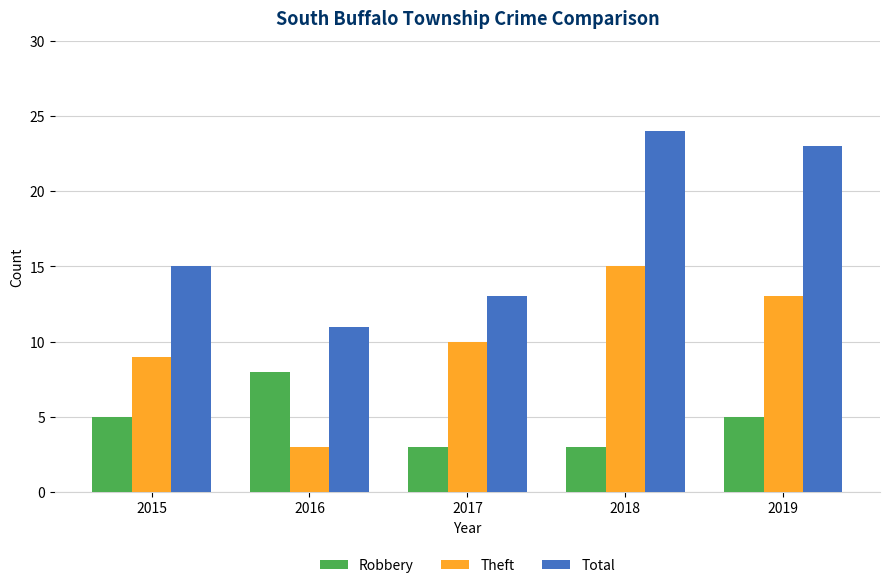

Rank the series at 2015 from highest to lowest value.

Total, Theft, Robbery